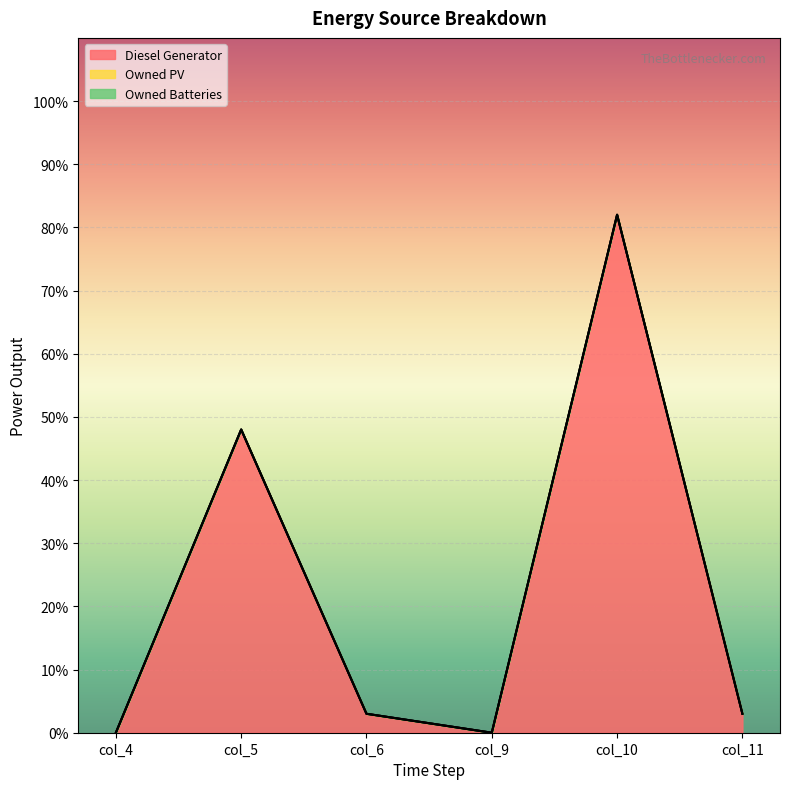

Does the chart display data point markers on the line(s)?

No